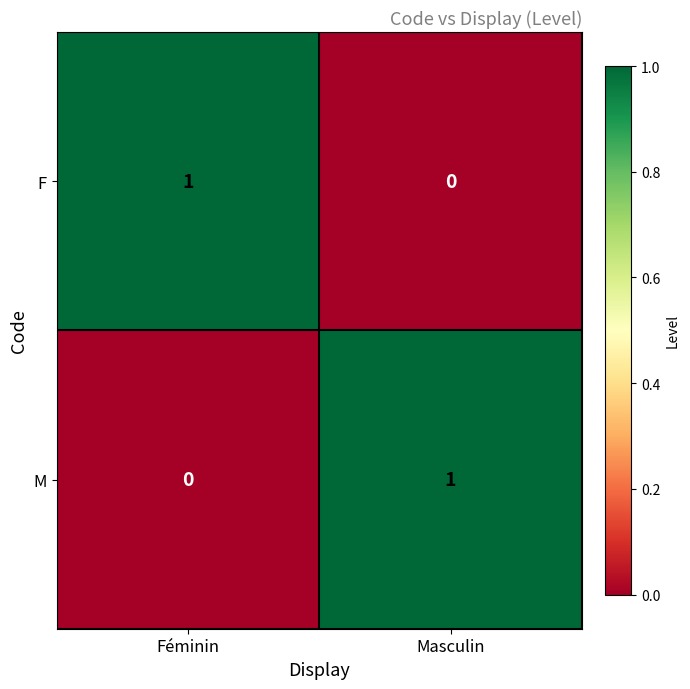

Is it true that M equals 2 at Masculin?

False